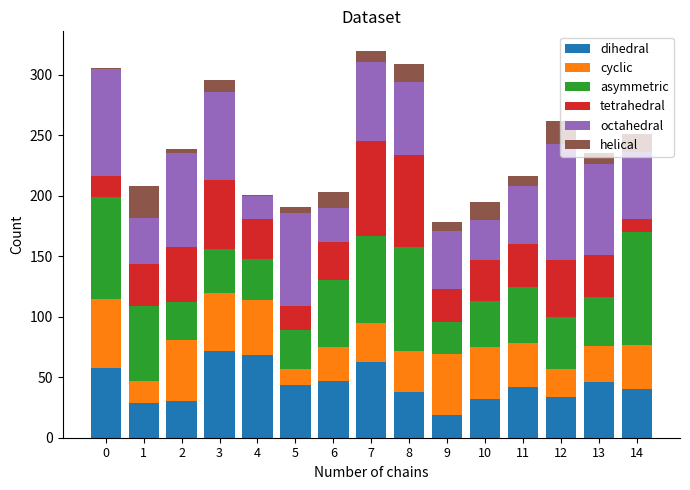

The value of dihedral at 4 is 68. True or false?

True